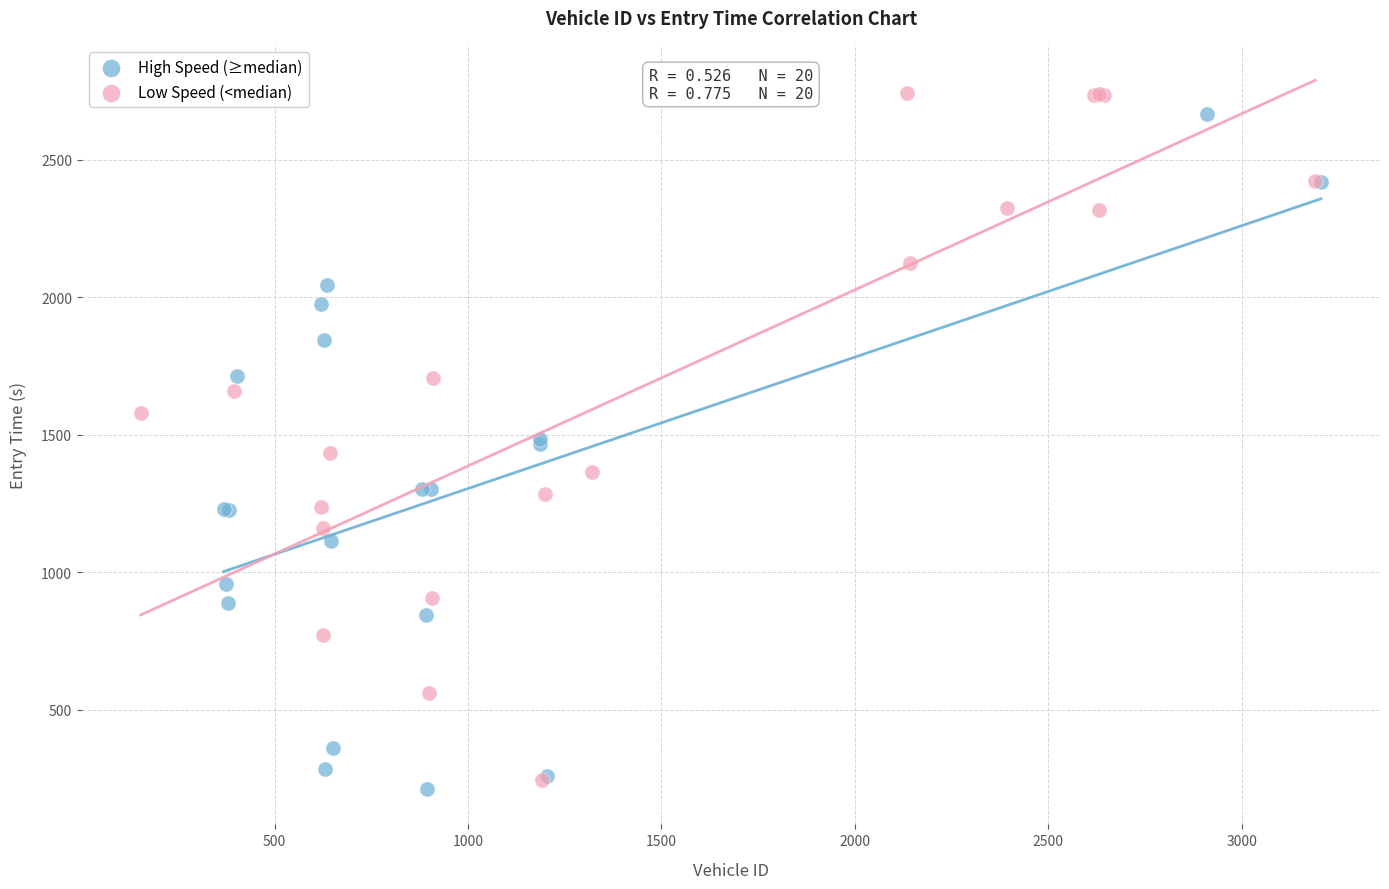

Which series reaches the maximum Y coordinate?

Low Speed (<median)